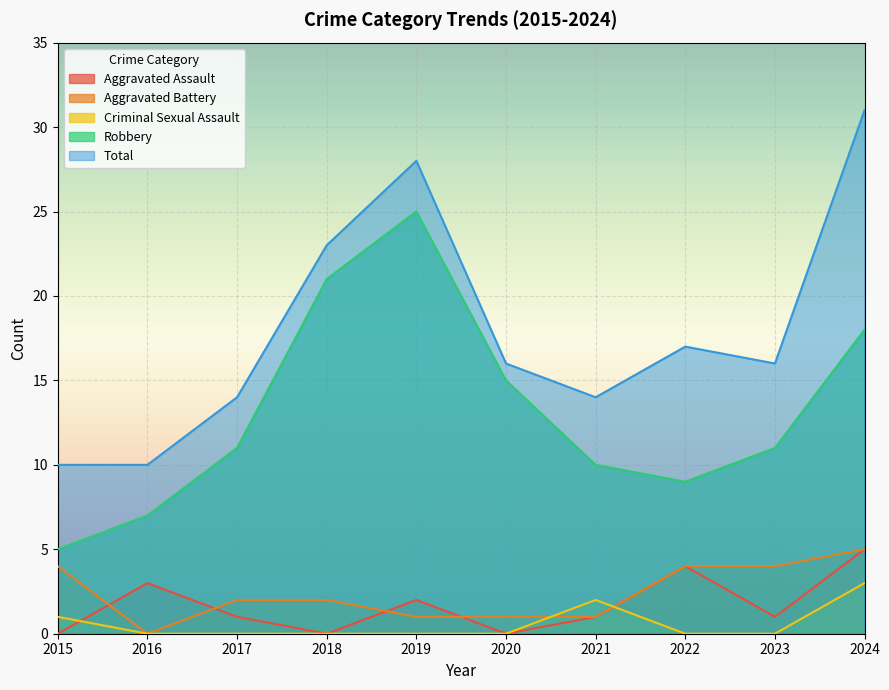

At which label does Robbery reach its peak?

2019